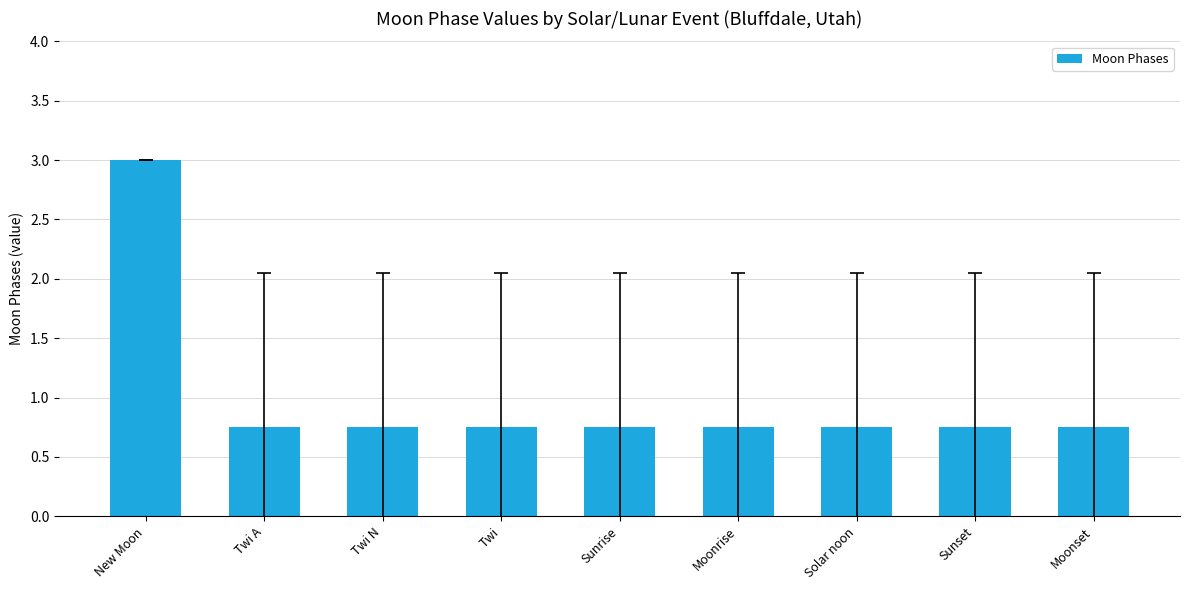

What is the average value?

1.0